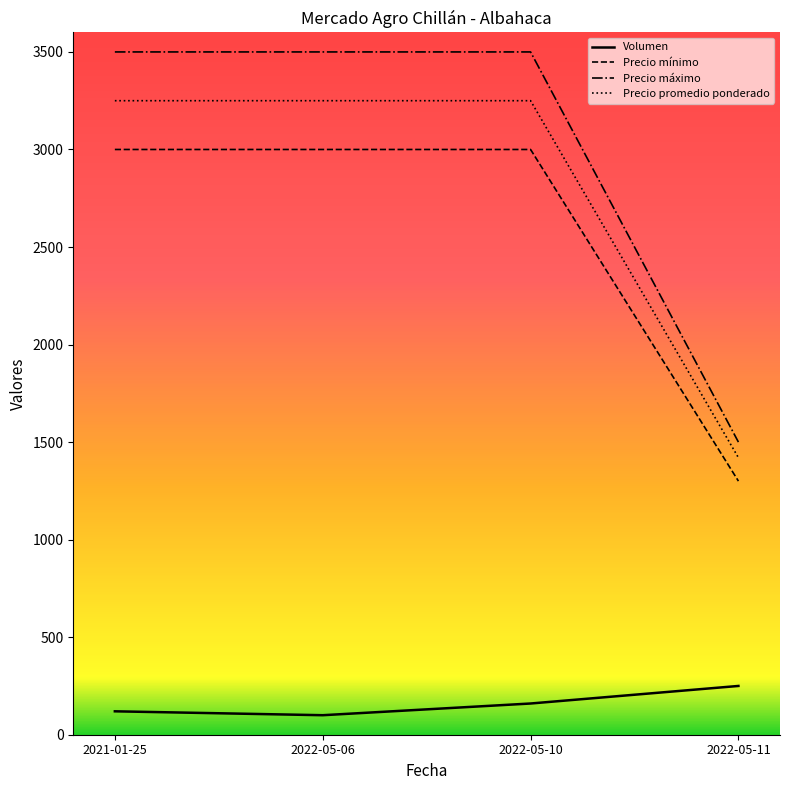

Which category has the lowest value in the Precio promedio ponderado series?

2022-05-11